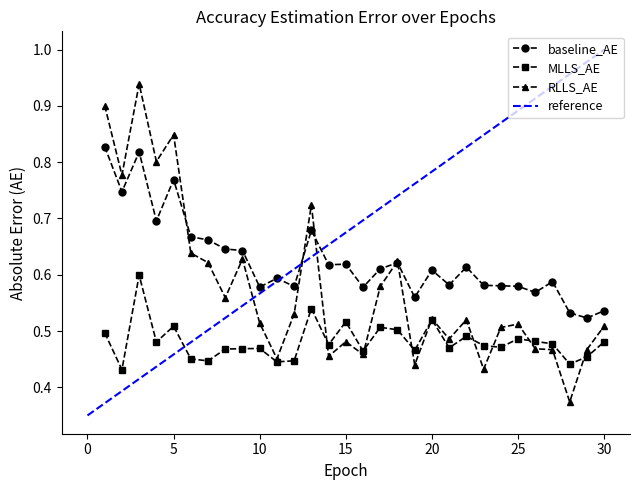

What is the highest value of the RLLS_AE series?

0.9